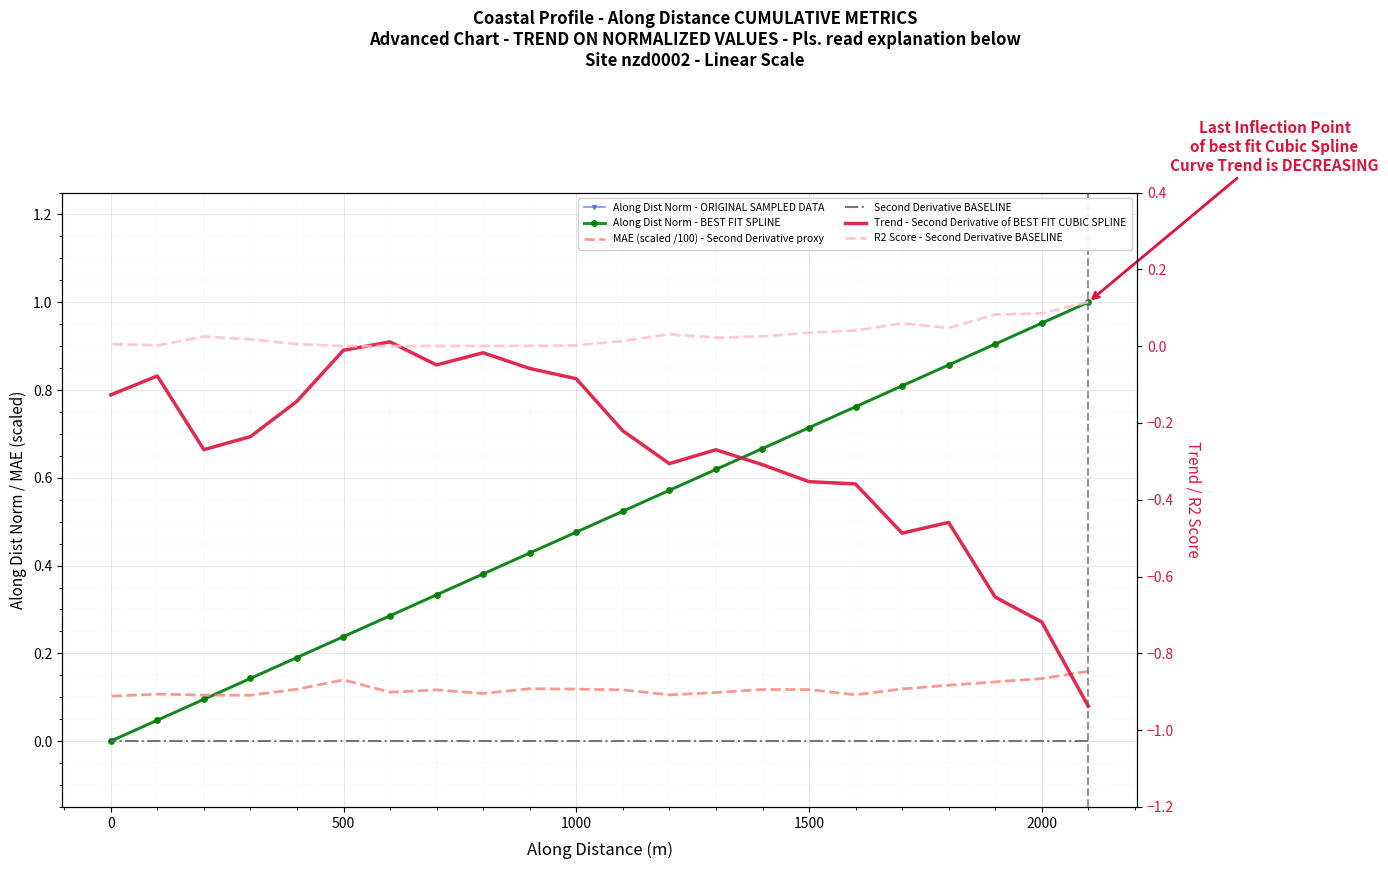

How many interior local valleys does the MAE (scaled /100) - Second Derivative proxy series have?

5